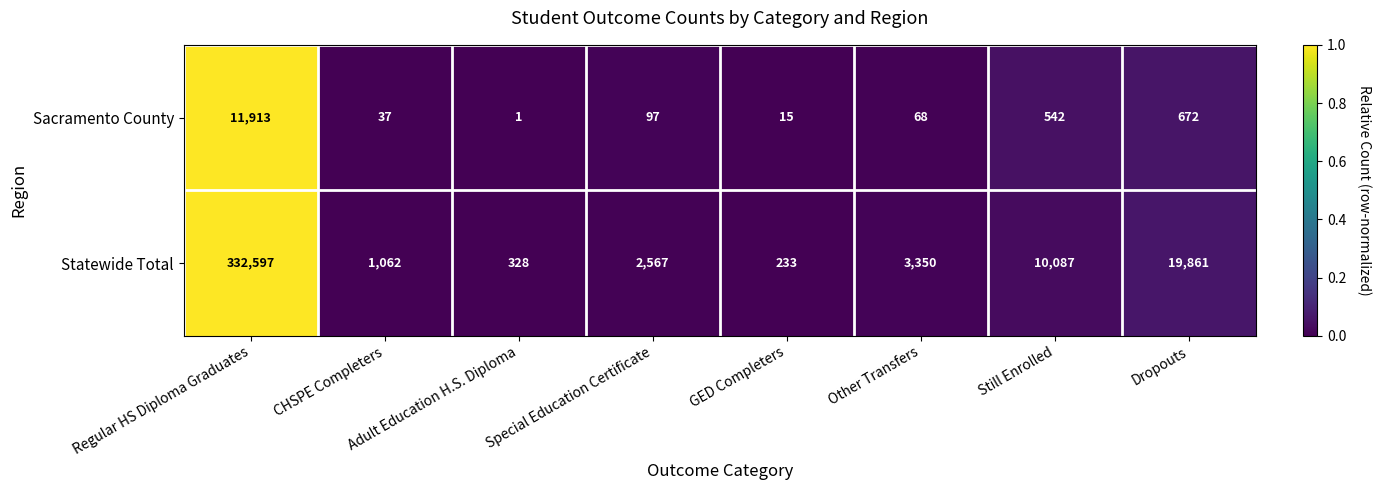

Which series has the widest spread of values?

Statewide Total